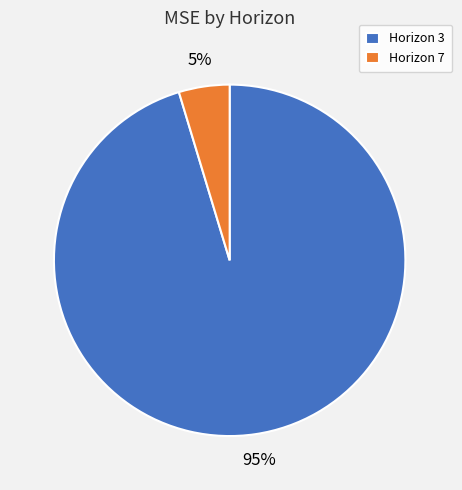

Is it true that Horizon 3 is 88% of the pie?

False